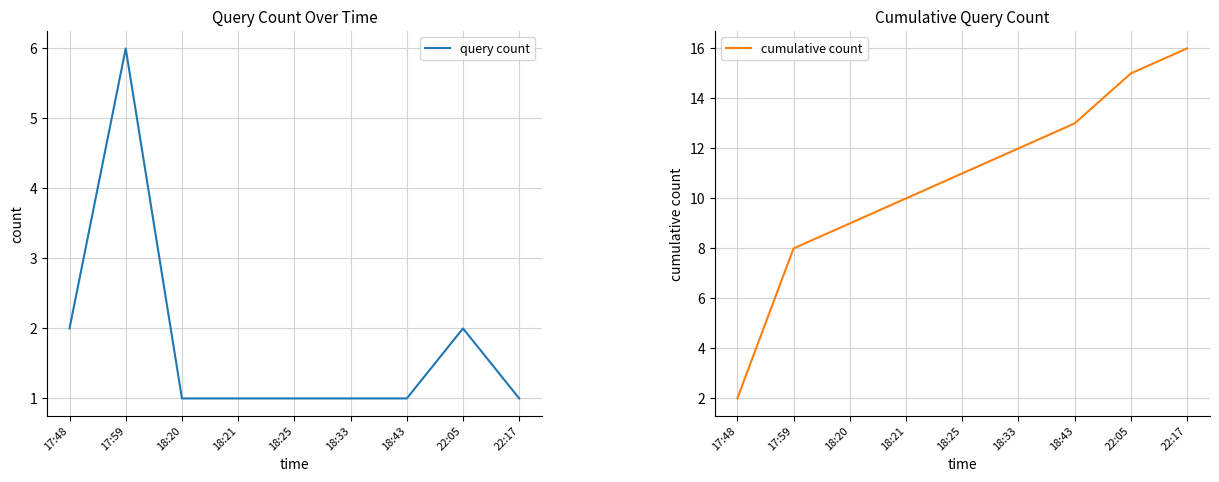

What is the difference between the maximum and minimum values in the cumulative count series?

14